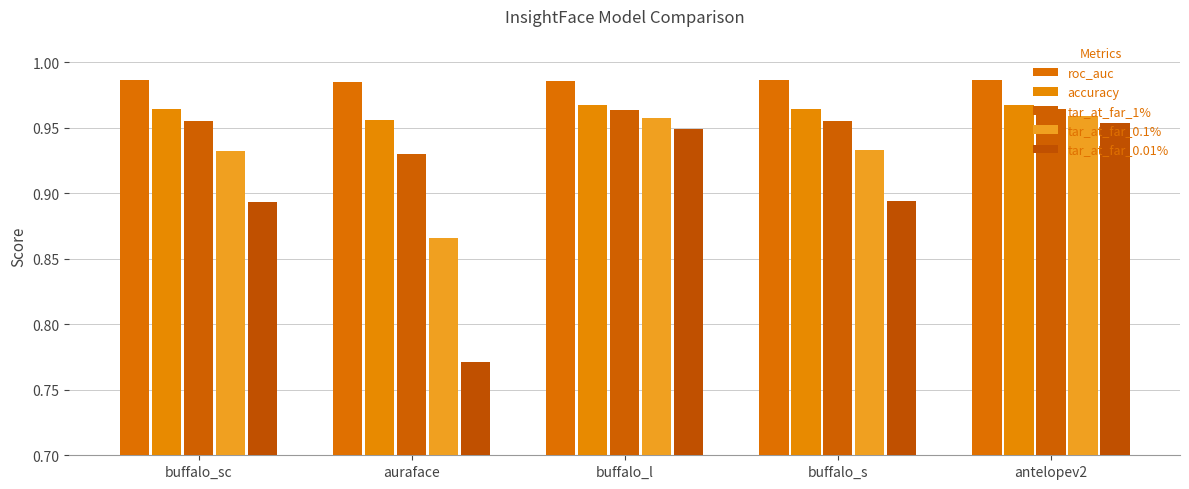

Reading left to right, list all the values displayed in this chart.

roc_auc: buffalo_sc=1.0	auraface=1.0	buffalo_l=1.0	buffalo_s=1.0	antelopev2=1.0
accuracy: buffalo_sc=1.0	auraface=1.0	buffalo_l=1.0	buffalo_s=1.0	antelopev2=1.0
tar_at_far_1%: buffalo_sc=1.0	auraface=0.9	buffalo_l=1.0	buffalo_s=1.0	antelopev2=1.0
tar_at_far_0.1%: buffalo_sc=0.9	auraface=0.9	buffalo_l=1.0	buffalo_s=0.9	antelopev2=1.0
tar_at_far_0.01%: buffalo_sc=0.9	auraface=0.8	buffalo_l=0.9	buffalo_s=0.9	antelopev2=1.0